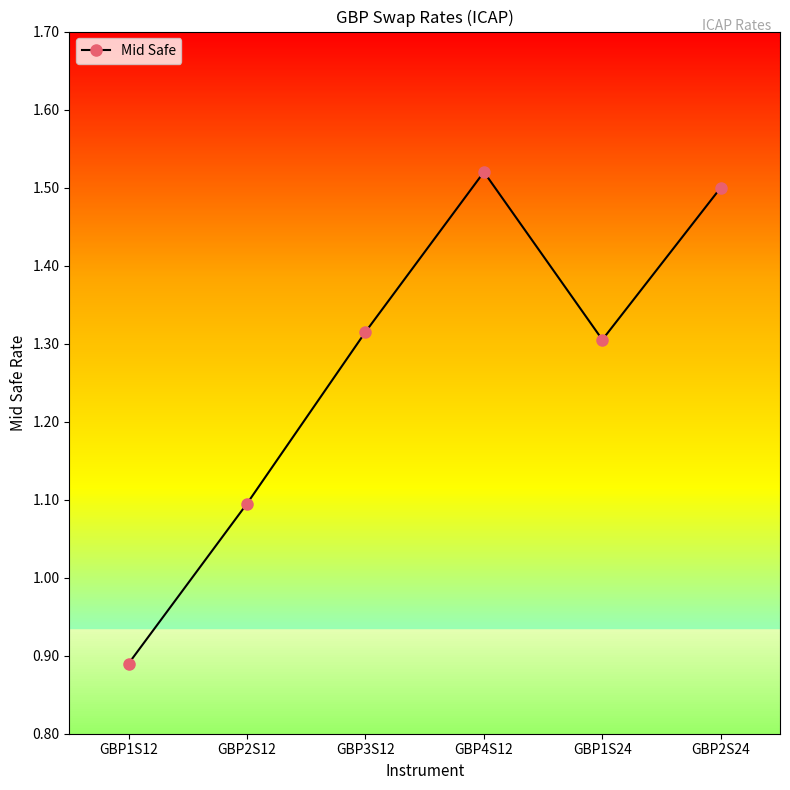

What is the change in value from GBP2S12 to GBP4S12?

+0.4